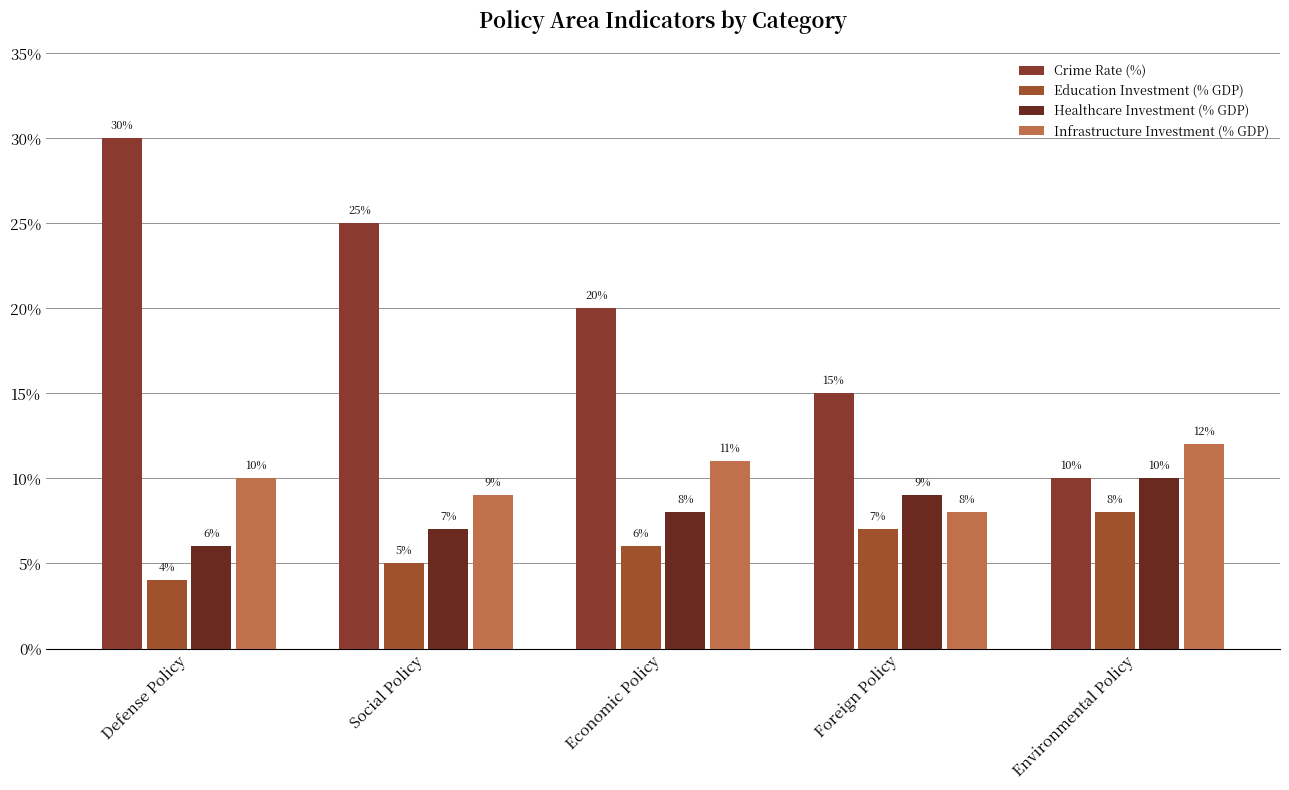

List the labels in order of Crime Rate (%) value, largest first.

Defense Policy, Social Policy, Economic Policy, Foreign Policy, Environmental Policy